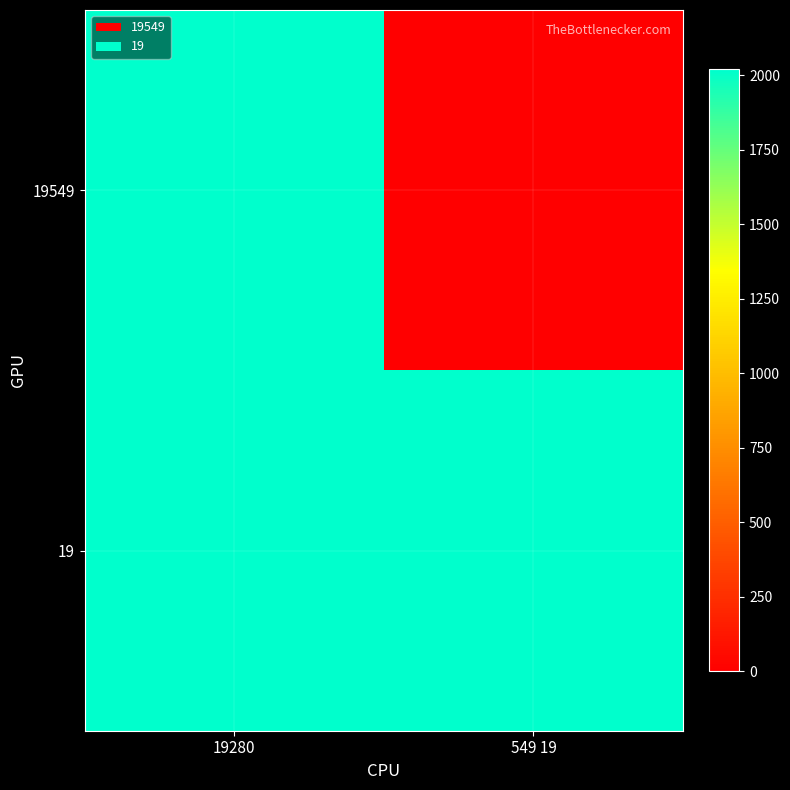

At which category is the sum across all series the highest?

19280